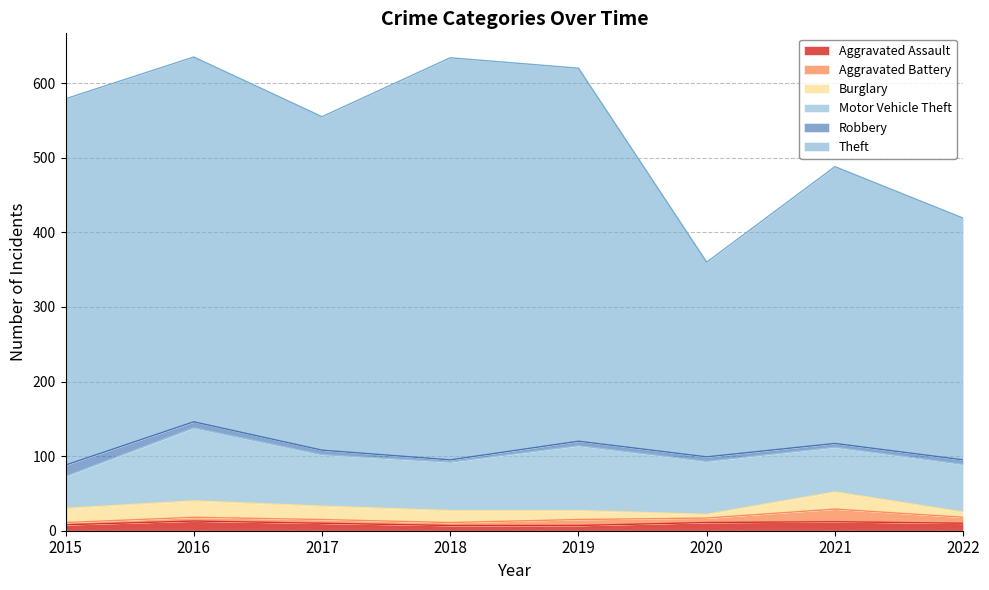

The Aggravated Assault series shows 7 at 2018. True or false?

True